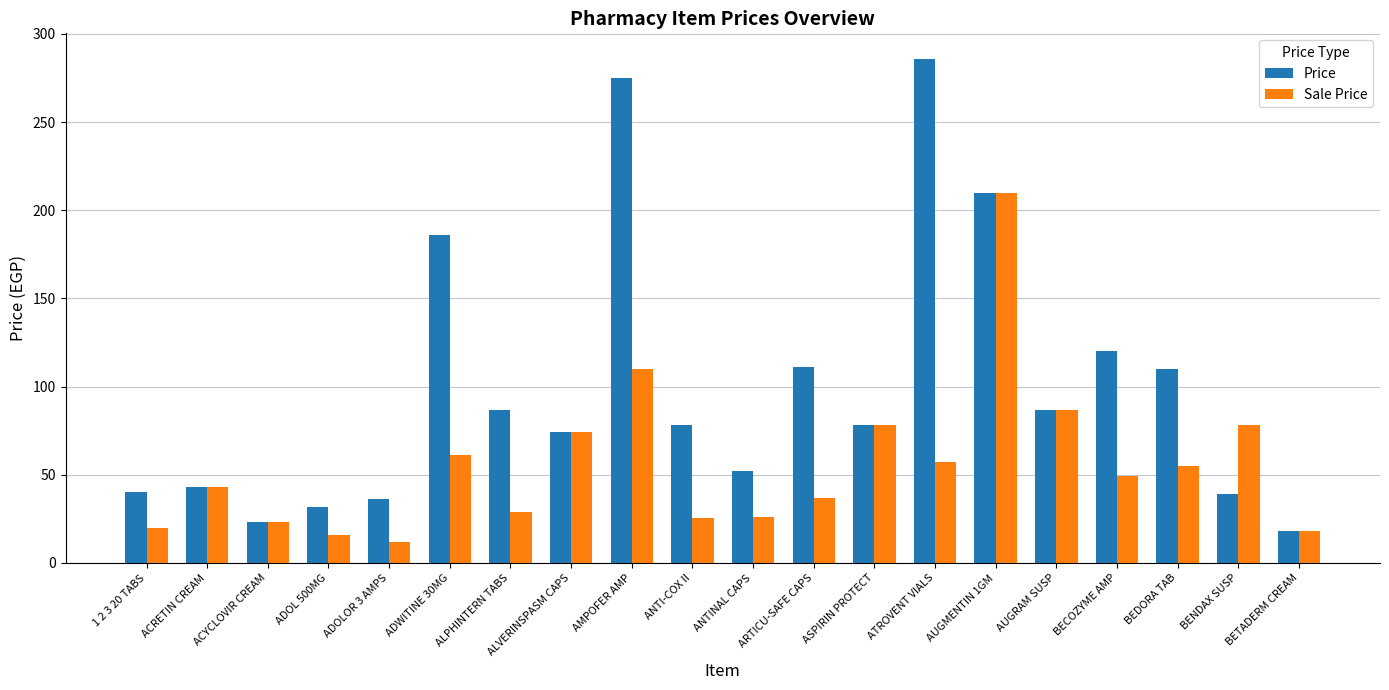

What is the total value across all series at BENDAX SUSP?

117.0